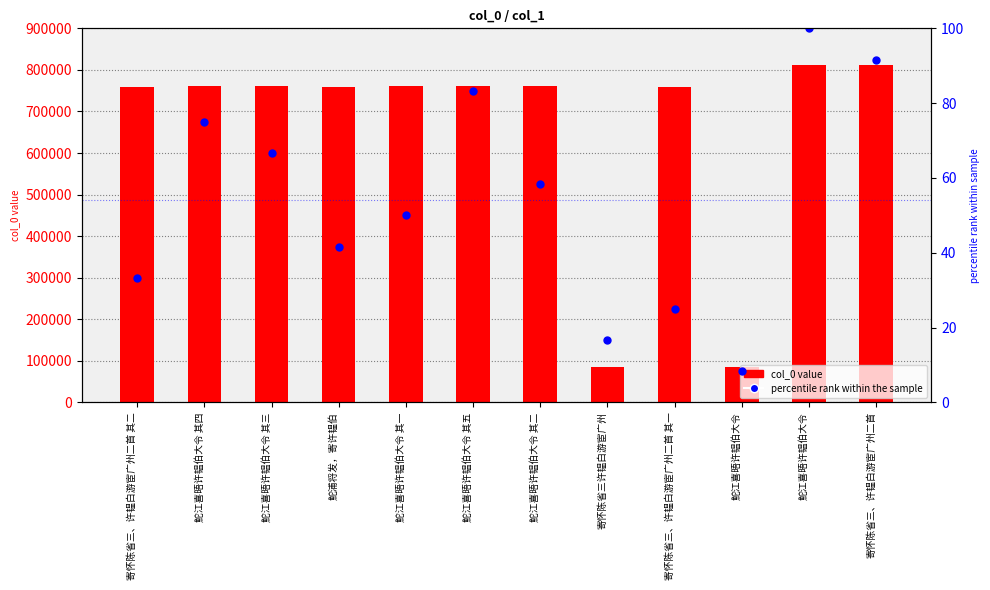

Rank the series by their maximum value, from lowest to highest.

percentile rank, col_0 value